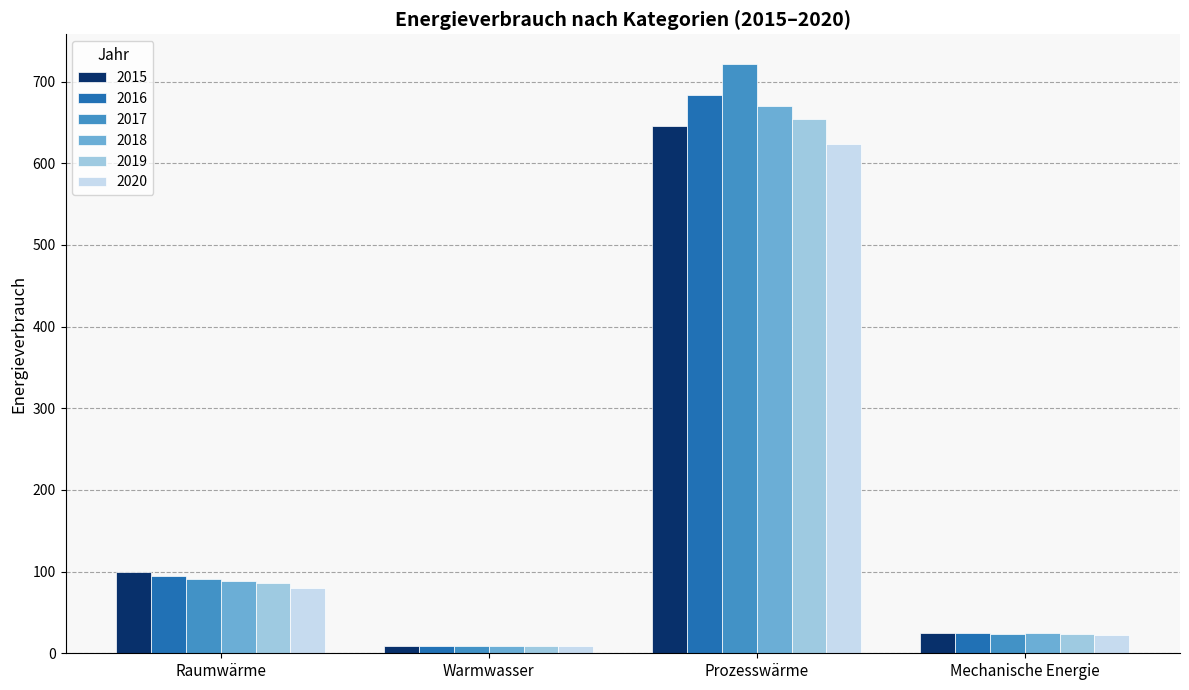

What is the value of the 2019 bar at the 4th from the left?

23.3